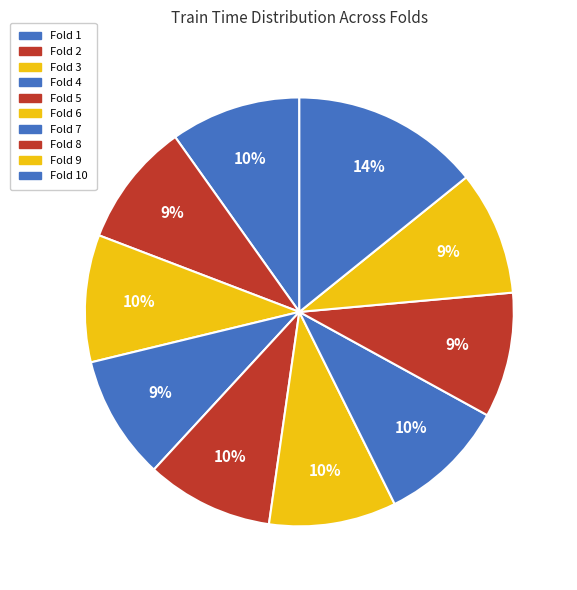

Count the number of slices in the pie.

10